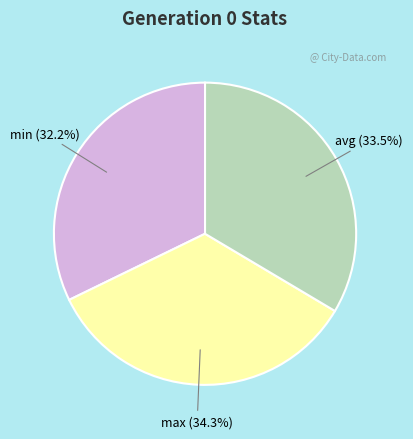

How many segments does this pie chart have?

3